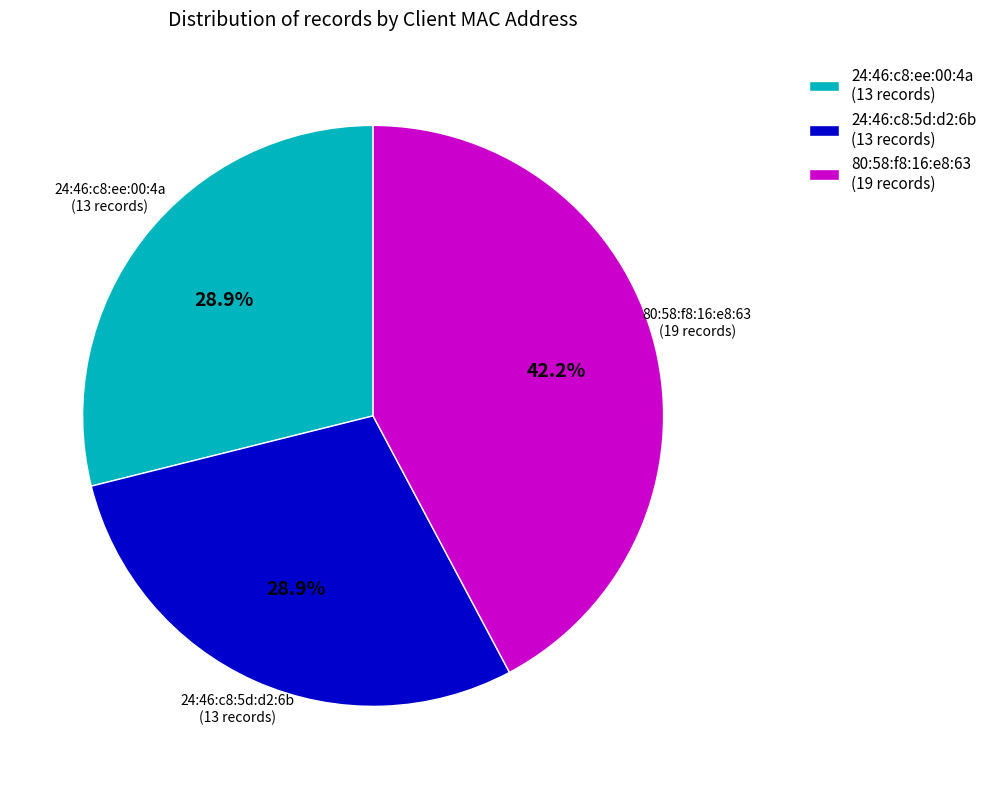

Which has a higher value, 80:58:f8:16:e8:63 (19 records) or 24:46:c8:5d:d2:6b (13 records)?

80:58:f8:16:e8:63 (19 records)